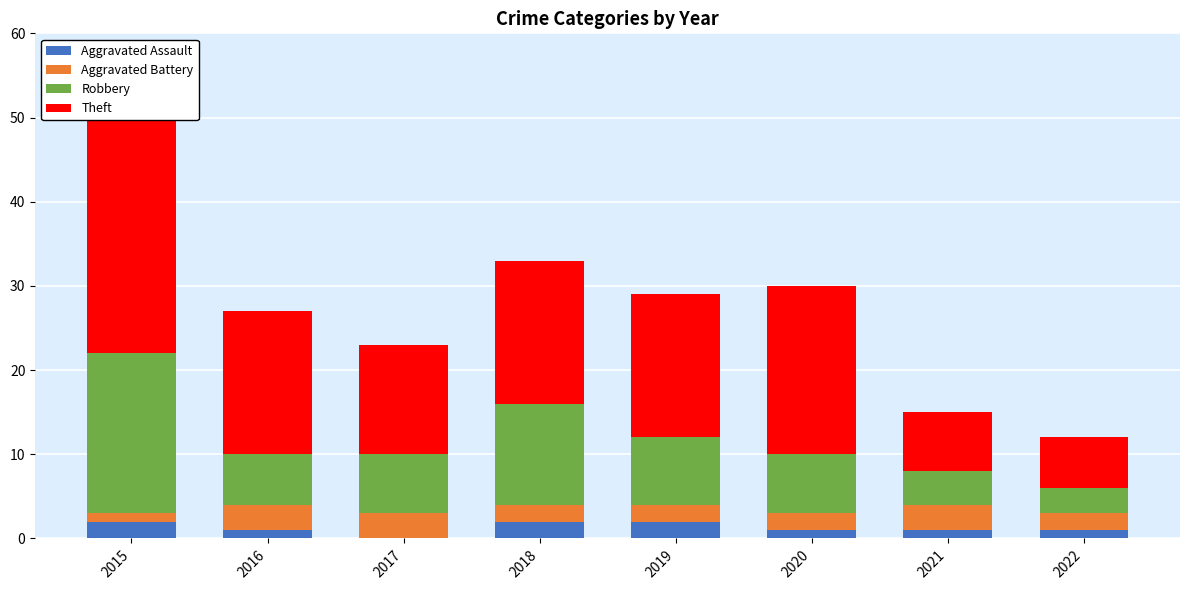

What is the total value across all series at 2017?

23